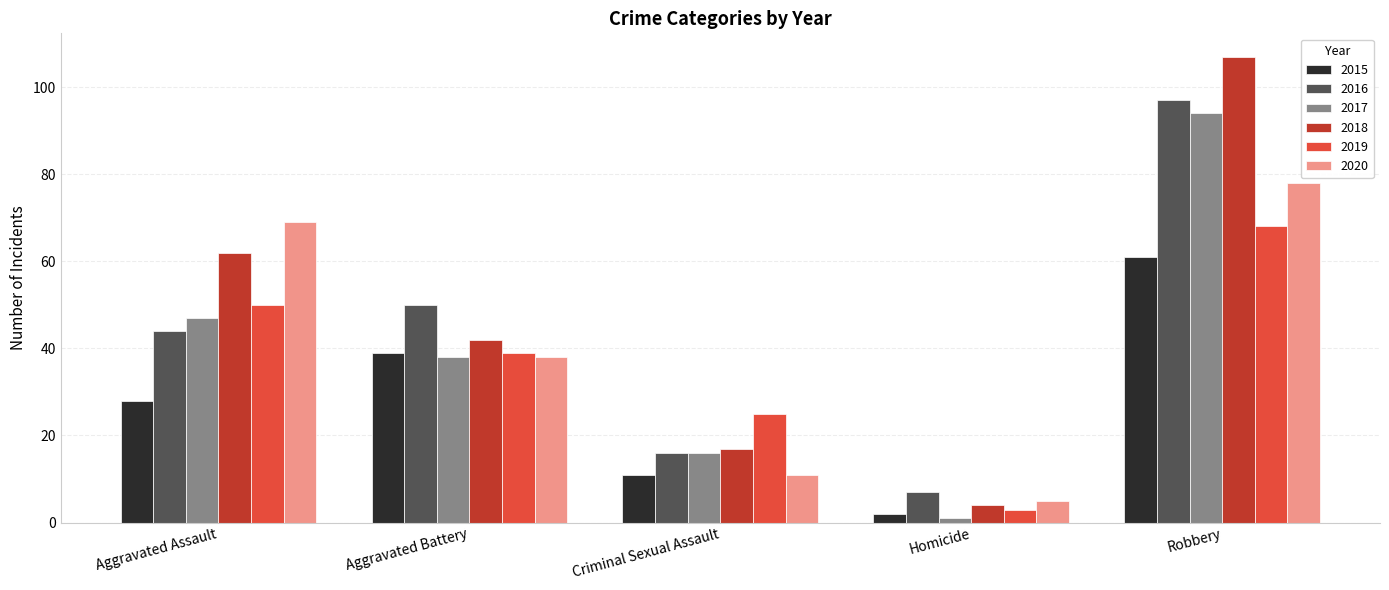

What position from the left is Aggravated Battery?

2